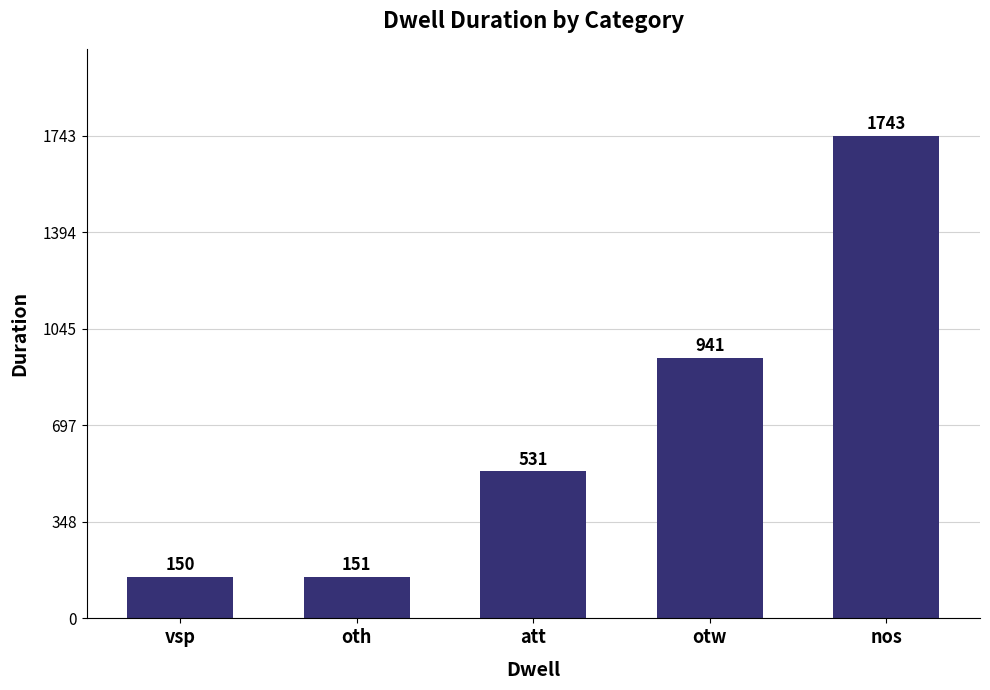

The chart shows a value of 1743 at nos. True or false?

True